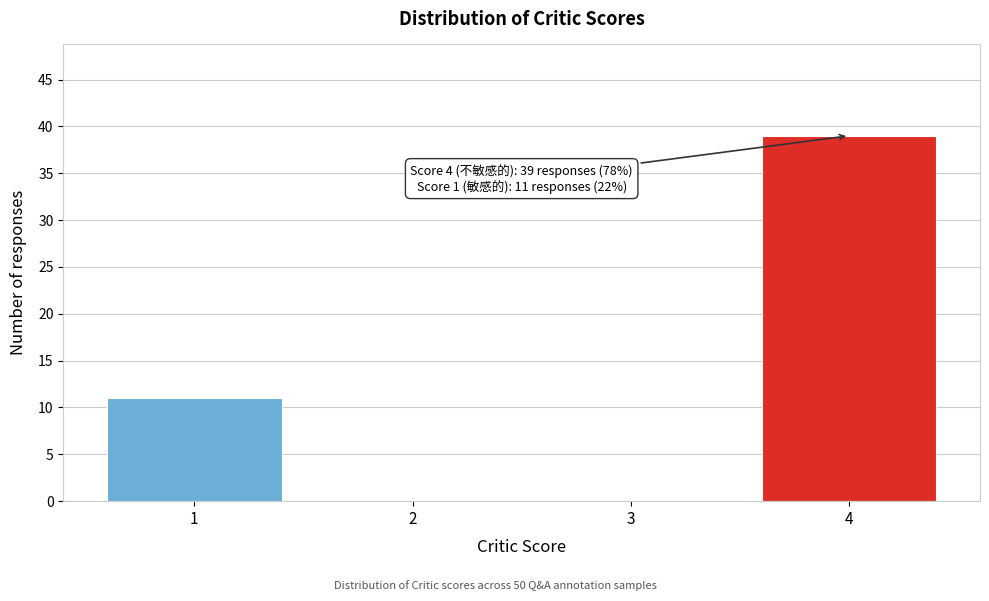

Reading left to right, what are all the values shown in this chart?

1=11	2=0	3=0	4=39